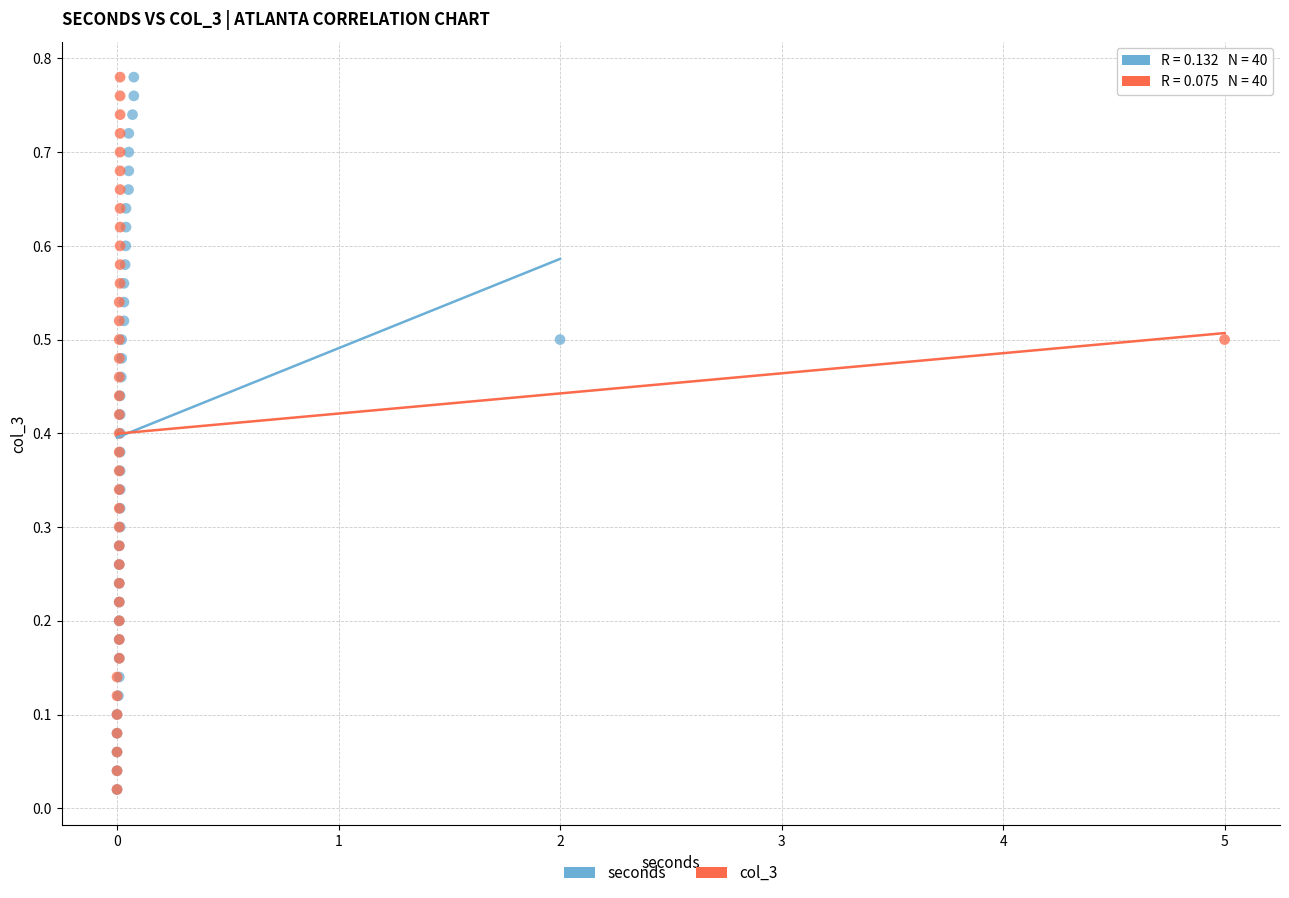

What are all the series names shown in the legend?

seconds, col_3